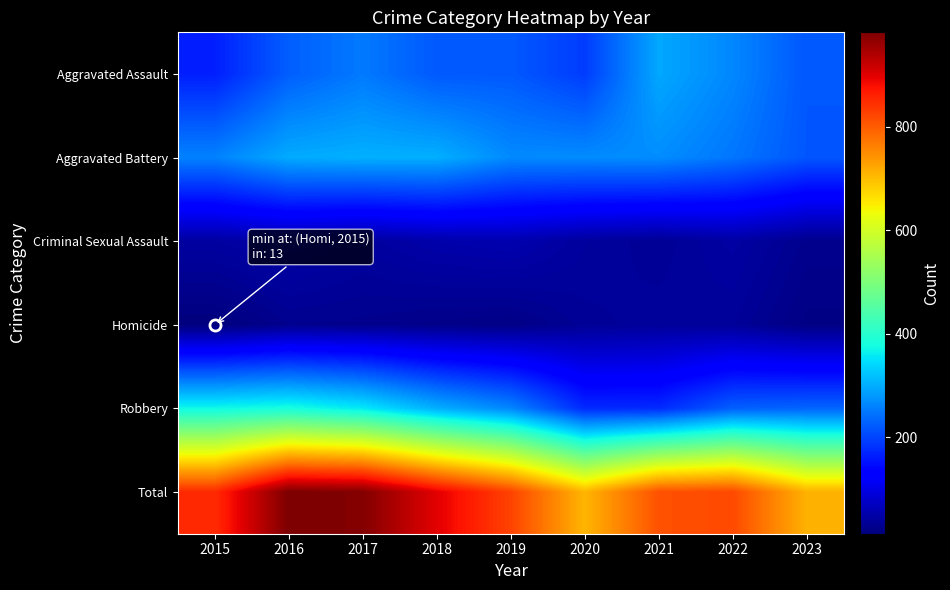

Reading left to right, what are all the values shown in this chart?

Aggravated Assault: 2015=164	2016=225	2017=251	2018=220	2019=220	2020=192	2021=295	2022=264	2023=218
Aggravated Battery: 2015=259	2016=298	2017=303	2018=302	2019=267	2020=268	2021=270	2022=248	2023=217
Criminal Sexual Assault: 2015=43	2016=51	2017=41	2018=51	2019=55	2020=40	2021=33	2022=45	2023=27
Homicide: 2015=13	2016=28	2017=27	2018=23	2019=21	2020=34	2021=38	2022=36	2023=19
Robbery: 2015=372	2016=381	2017=356	2018=302	2019=263	2020=174	2021=175	2022=226	2023=231
Total: 2015=851	2016=983	2017=978	2018=898	2019=826	2020=708	2021=811	2022=819	2023=712